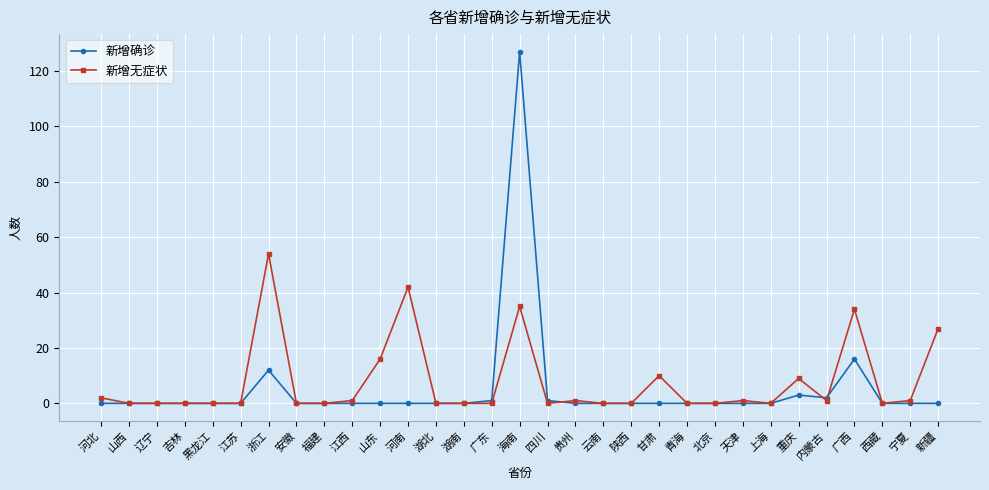

What is the approximate value of 新增确诊 at 广西, to the nearest 10?

20